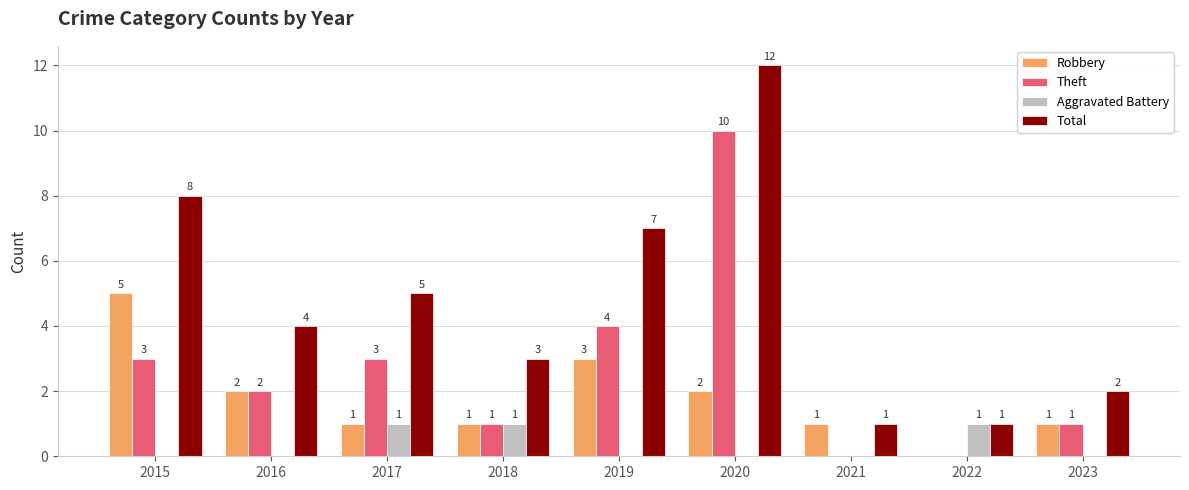

Count the Robbery values in the range 1 to 2.

6